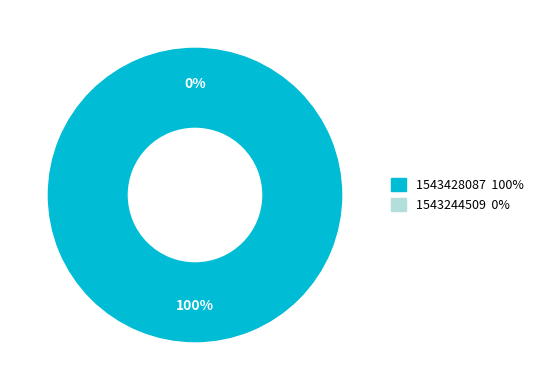

Which category has the biggest portion of the pie?

1543428087